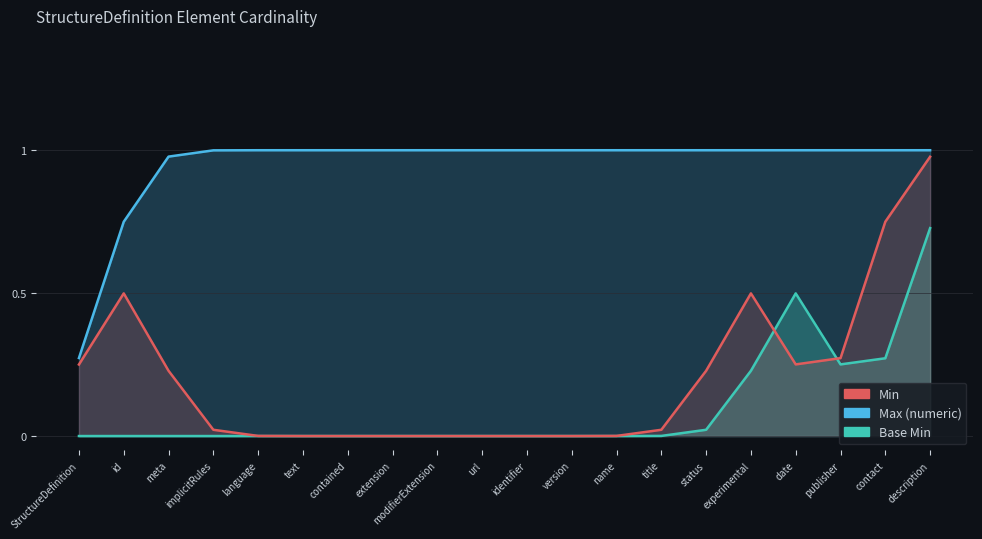

What is the total value across all series at StructureDefinition.version?

1